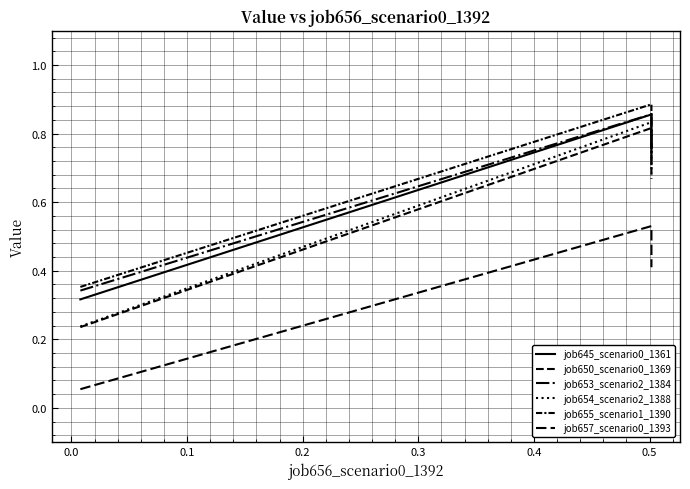

What is the sum of all job653_scenario2_1384 values?

1.9